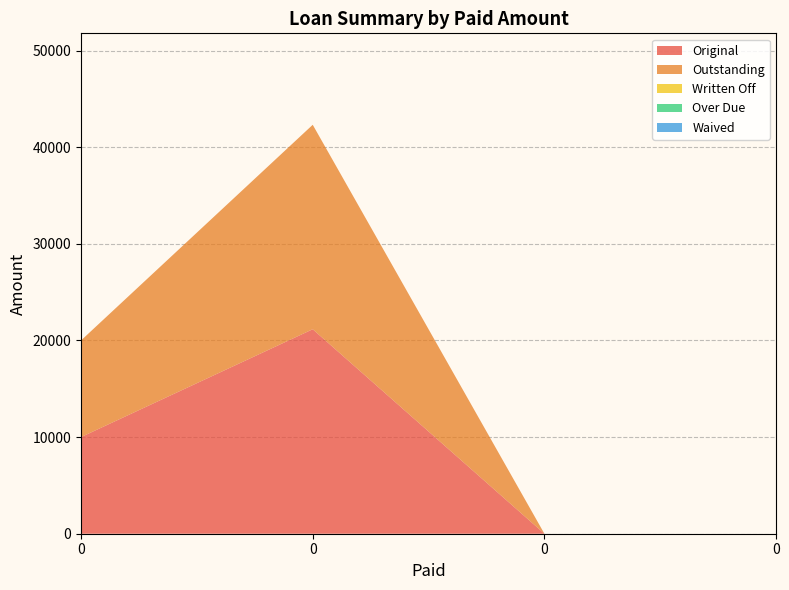

Reading left to right, transcribe all the data shown in this chart.

Original: 10000.0	21157.9	0.0	0.0
Outstanding: 10000.0	21157.9	0.0	0.0
Written Off: 0.0	0.0	0.0	0.0
Over Due: 0.0	0.0	0.0	0.0
Waived: 0.0	0.0	0.0	0.0